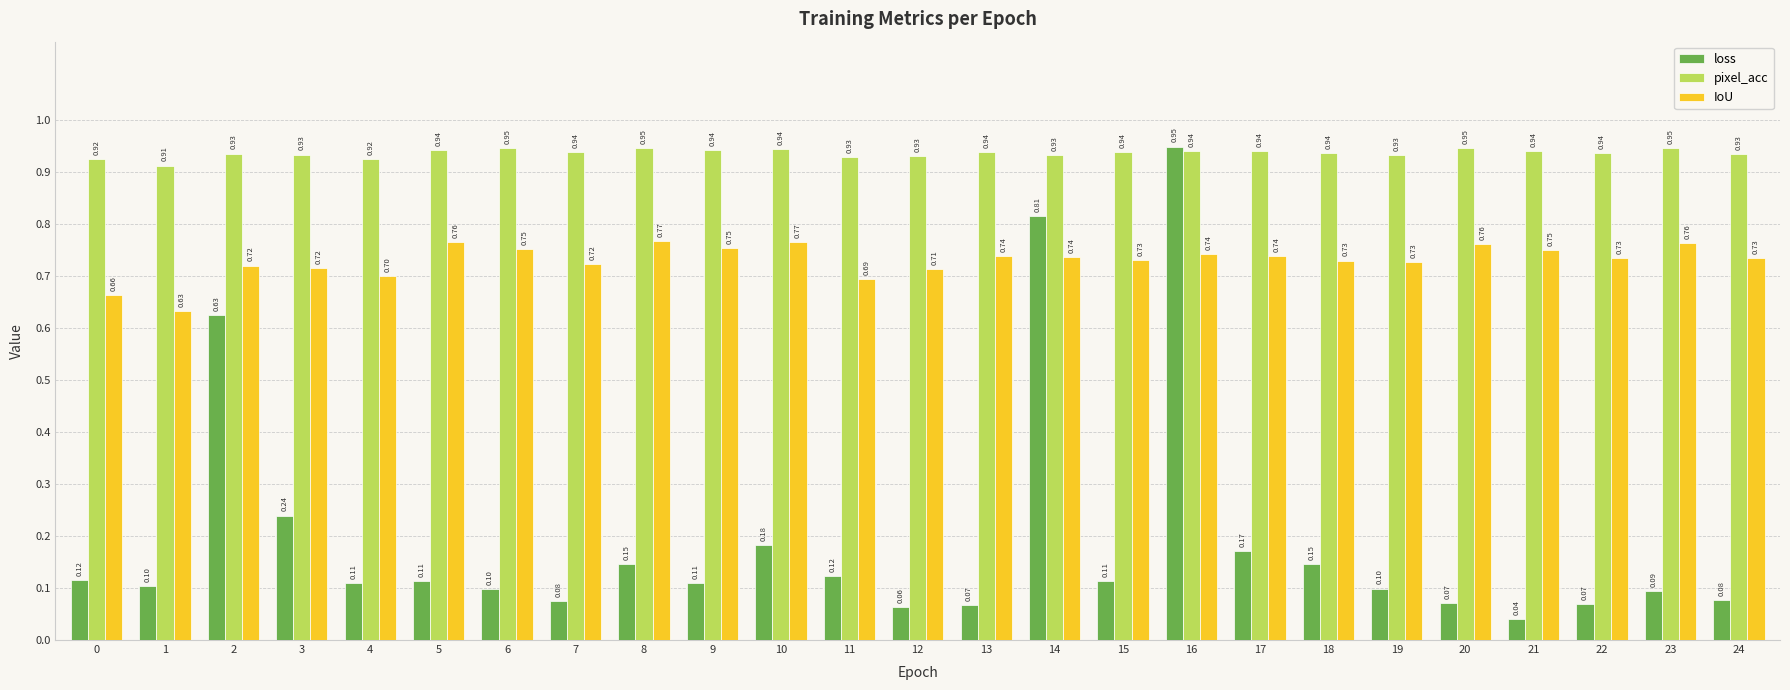

How many data points does each series have?

25